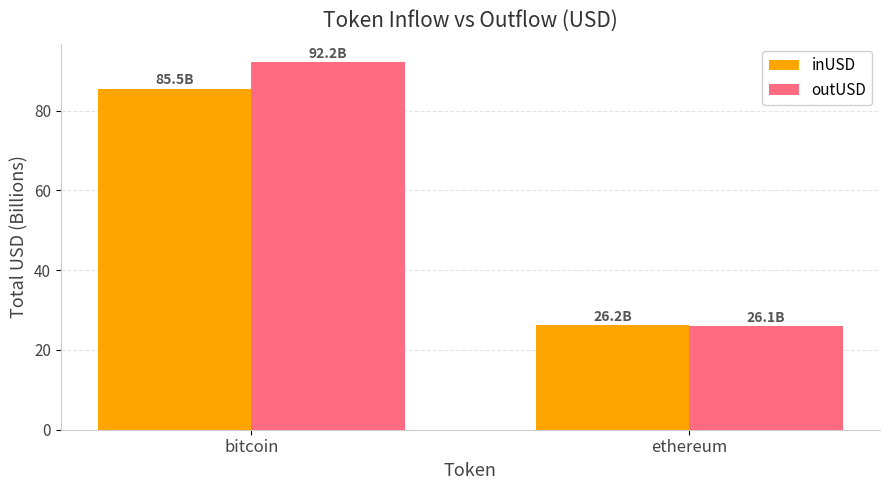

What is the average value of the outUSD series?

59.1